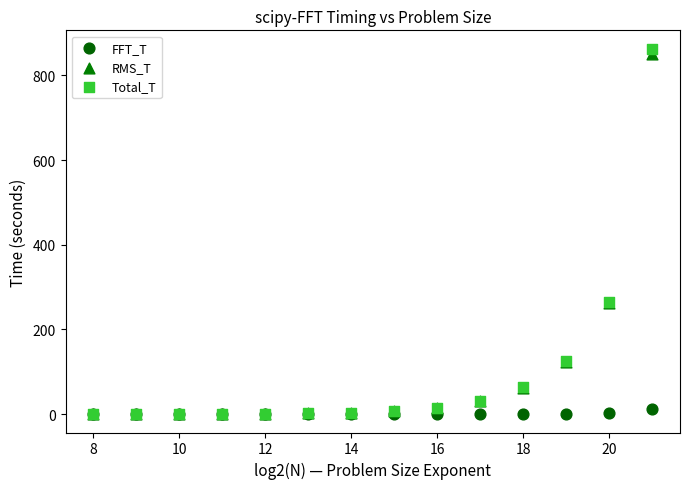

Which series has the widest spread of Y values?

Total_T